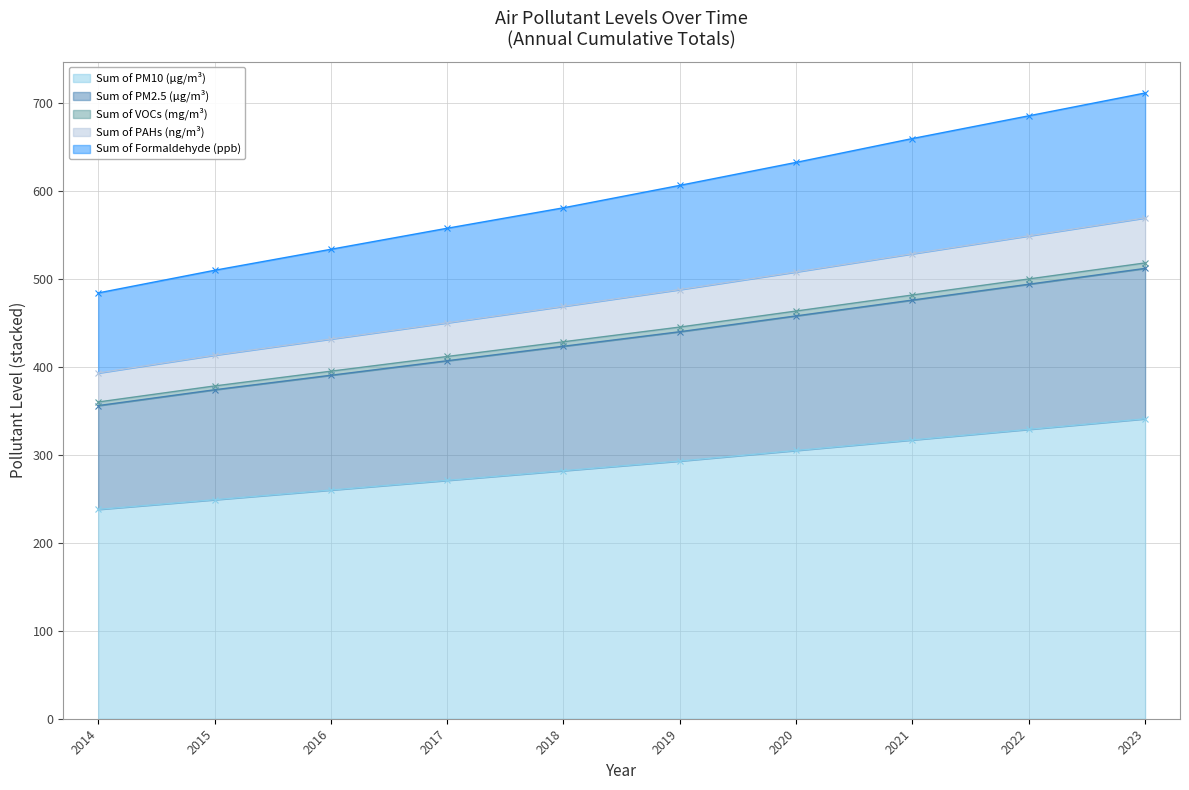

What is the lowest value of the Sum of PM10 (μg/m³) series?

238